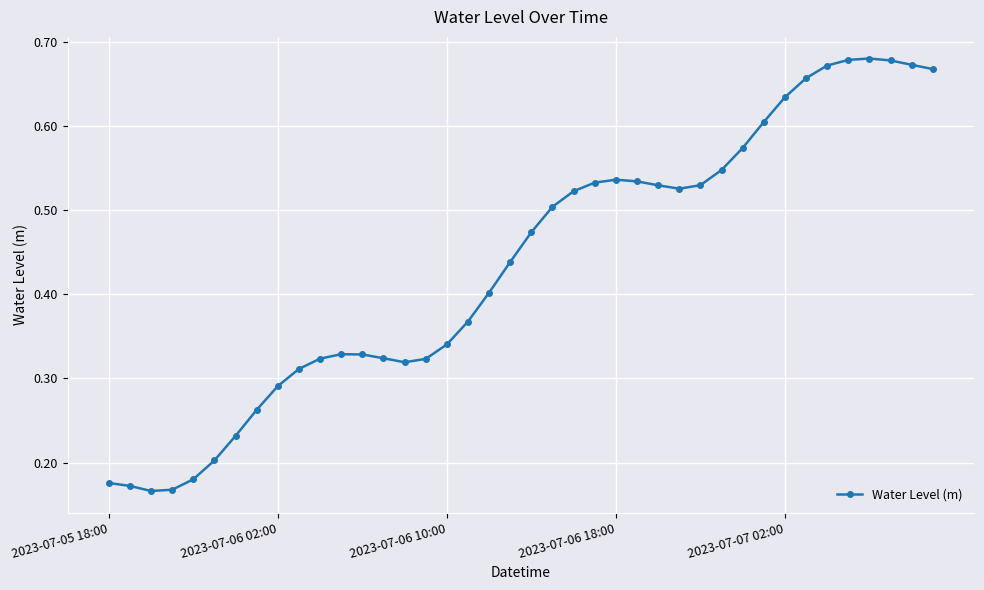

Is this an area chart (filled region under the line)?

No